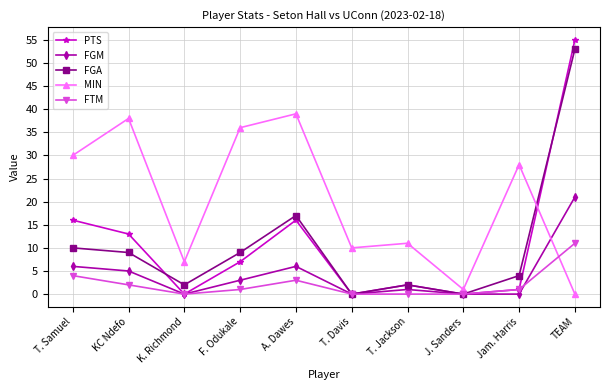

What is the difference between the highest and lowest values at T. Samuel?

26